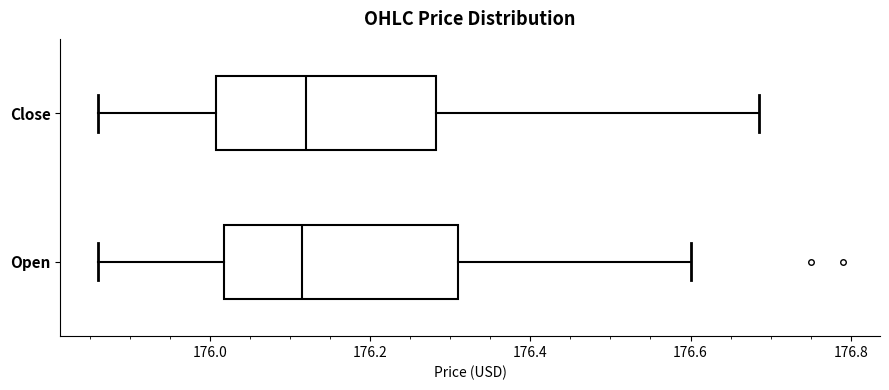

Reading bottom to top, transcribe this box plot: for each box, give where its median line is, the range the box spans, and where its two whiskers end, as read against the x-axis. The values are not printed on the chart, so give them approximately, as read against the axis.

Open: median 176.12, box 176.02 to 176.32, whiskers 175.86 to 176.60
Close: median 176.12, box 176.00 to 176.28, whiskers 175.86 to 176.68